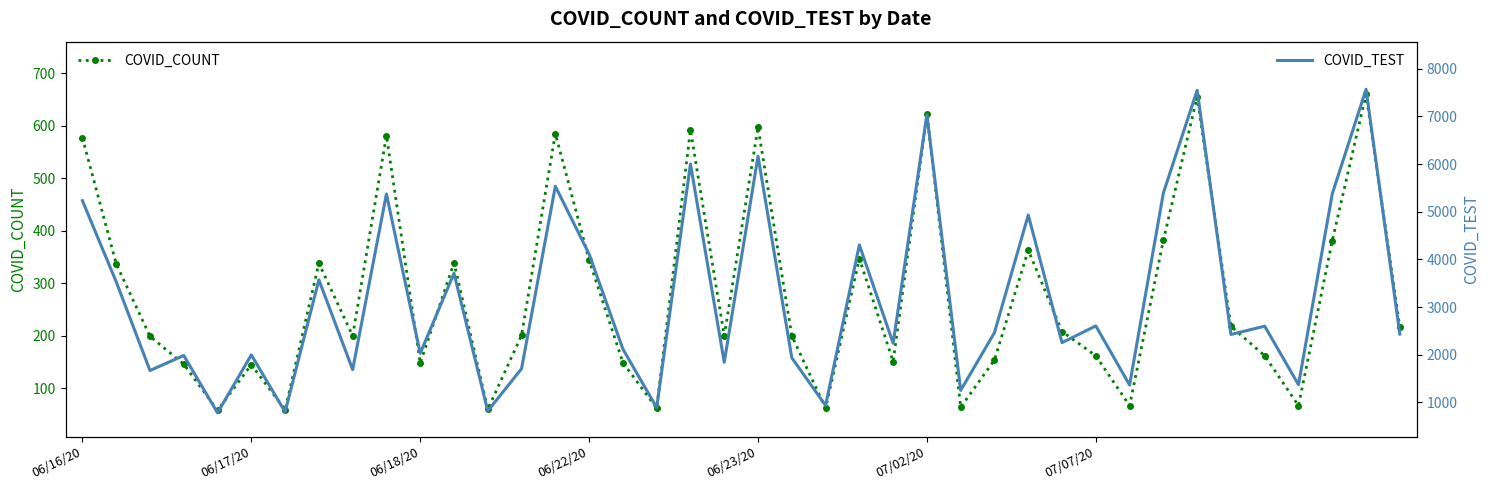

Is this an area chart (filled region under the line)?

No